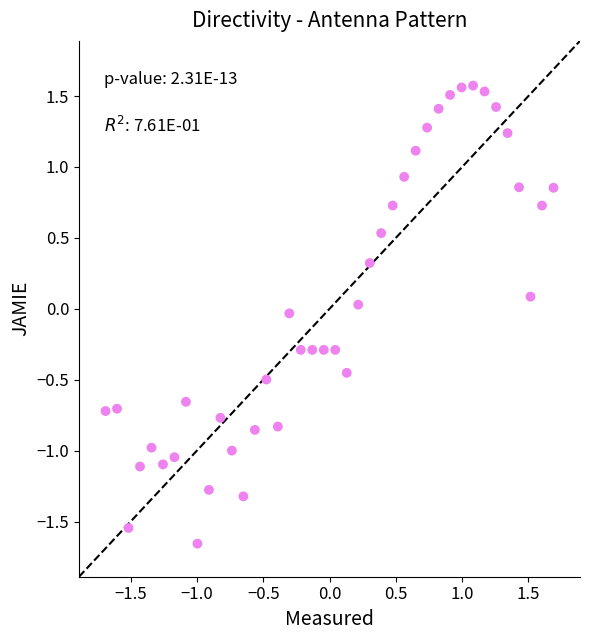

What is the range of Y values (max minus min)?

3.2